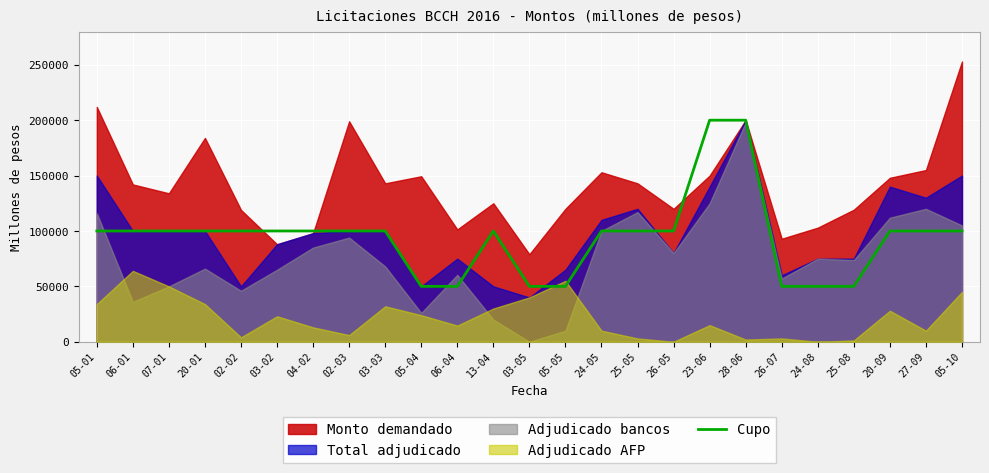

The value of Cupo at 24-05 is 100000. True or false?

True